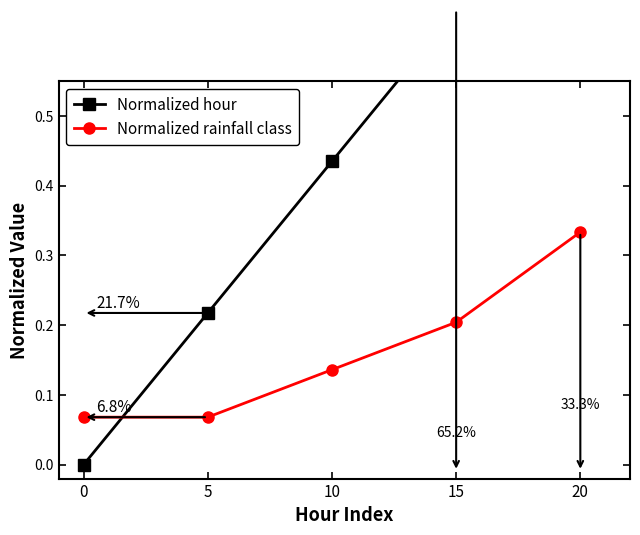

Reading left to right, what are all the values shown in this chart?

Normalized hour: 0.0	0.2	0.4	0.7	0.9
Normalized rainfall class: 0.1	0.1	0.1	0.2	0.3